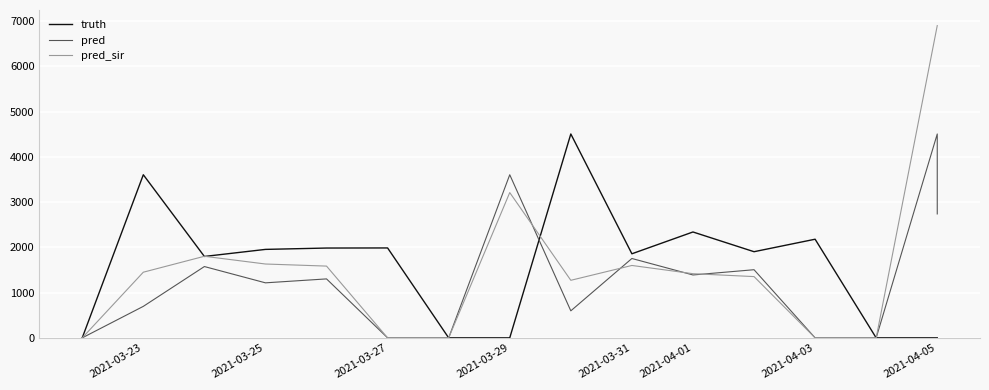

The value of pred at 2021-04-03 is 0. True or false?

True